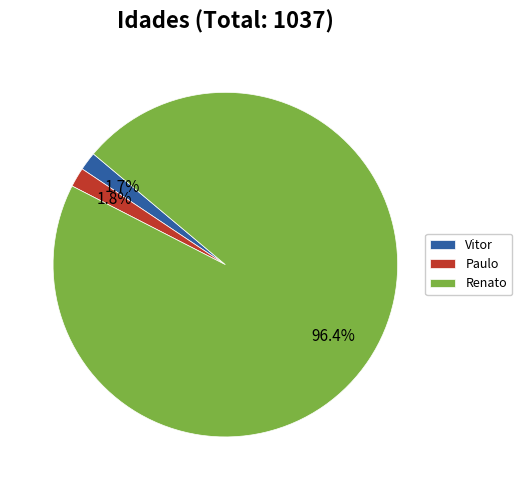

What portion of the pie excludes Paulo?

98.2%